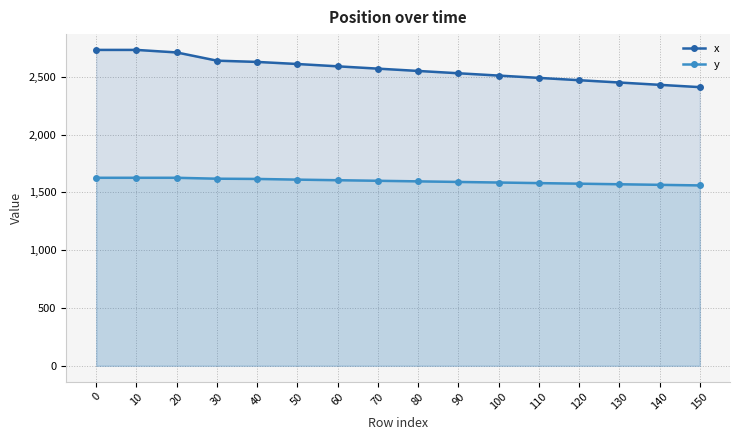

Reading right to left, extract all data points from this chart.

x: 2410	2430	2450	2470	2490	2510	2530	2550	2570	2590	2610	2628	2639	2710	2732	2732
y: 1560	1565	1570	1575	1580	1585	1590	1595	1600	1605	1610	1616	1618	1626	1626	1626